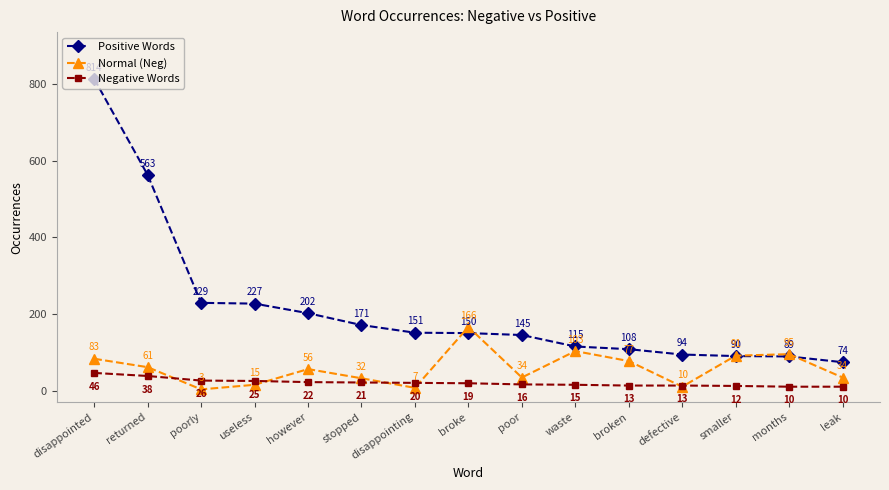

Reading right to left, transcribe all the data shown in this chart.

Positive Words: 74	89	90	94	108	115	145	150	151	171	202	227	229	563	814
Normal (Neg): 34	95	91	10	77	103	34	166	7	32	56	15	3	61	83
Negative Words: 10	10	12	13	13	15	16	19	20	21	22	25	26	38	46